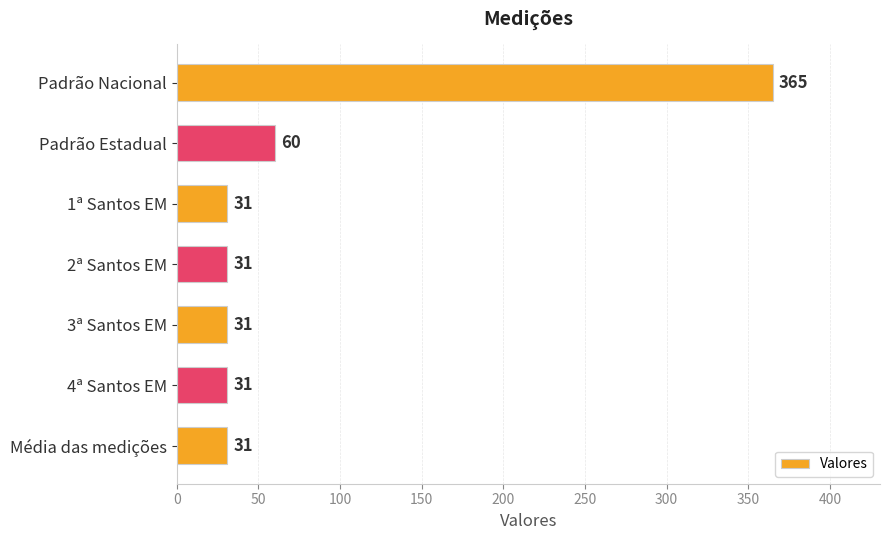

What is the label of the 5th bar from the top?

3ª Santos EM